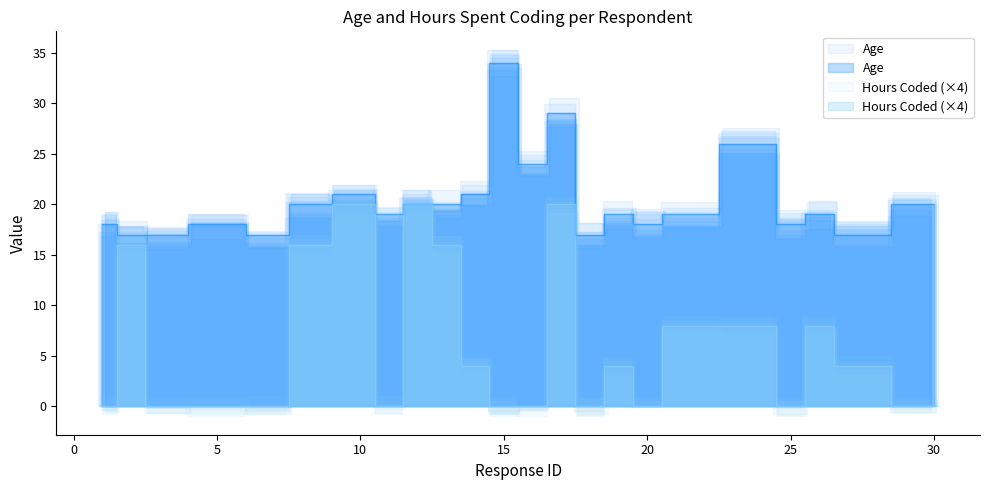

Is it true that Hours Spent On Coding Per Day equals 6 at 18?

False